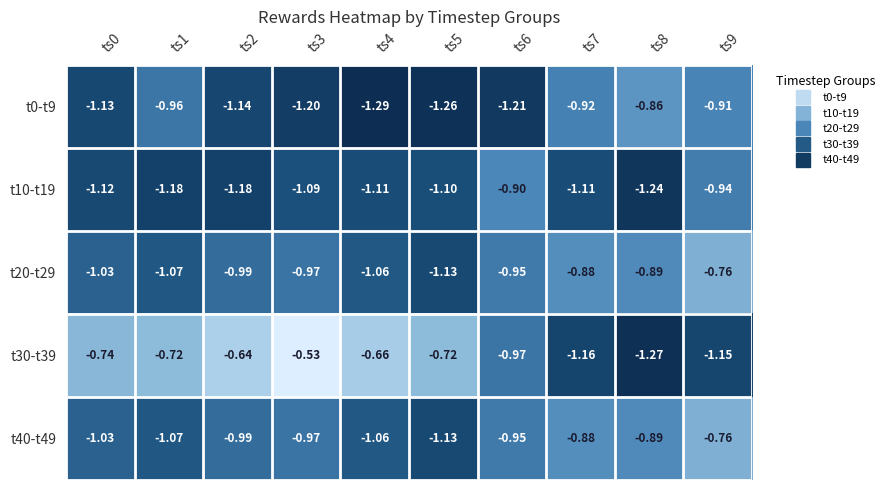

Between ts3 and ts5, which series saw the biggest shift?

t30-t39